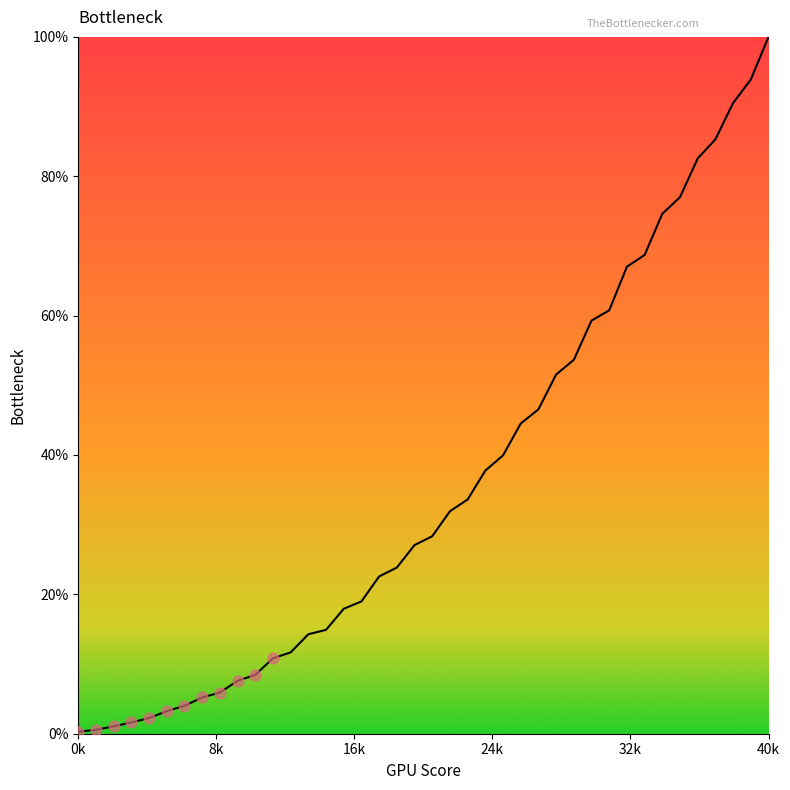

What is the greatest value displayed?

100.0